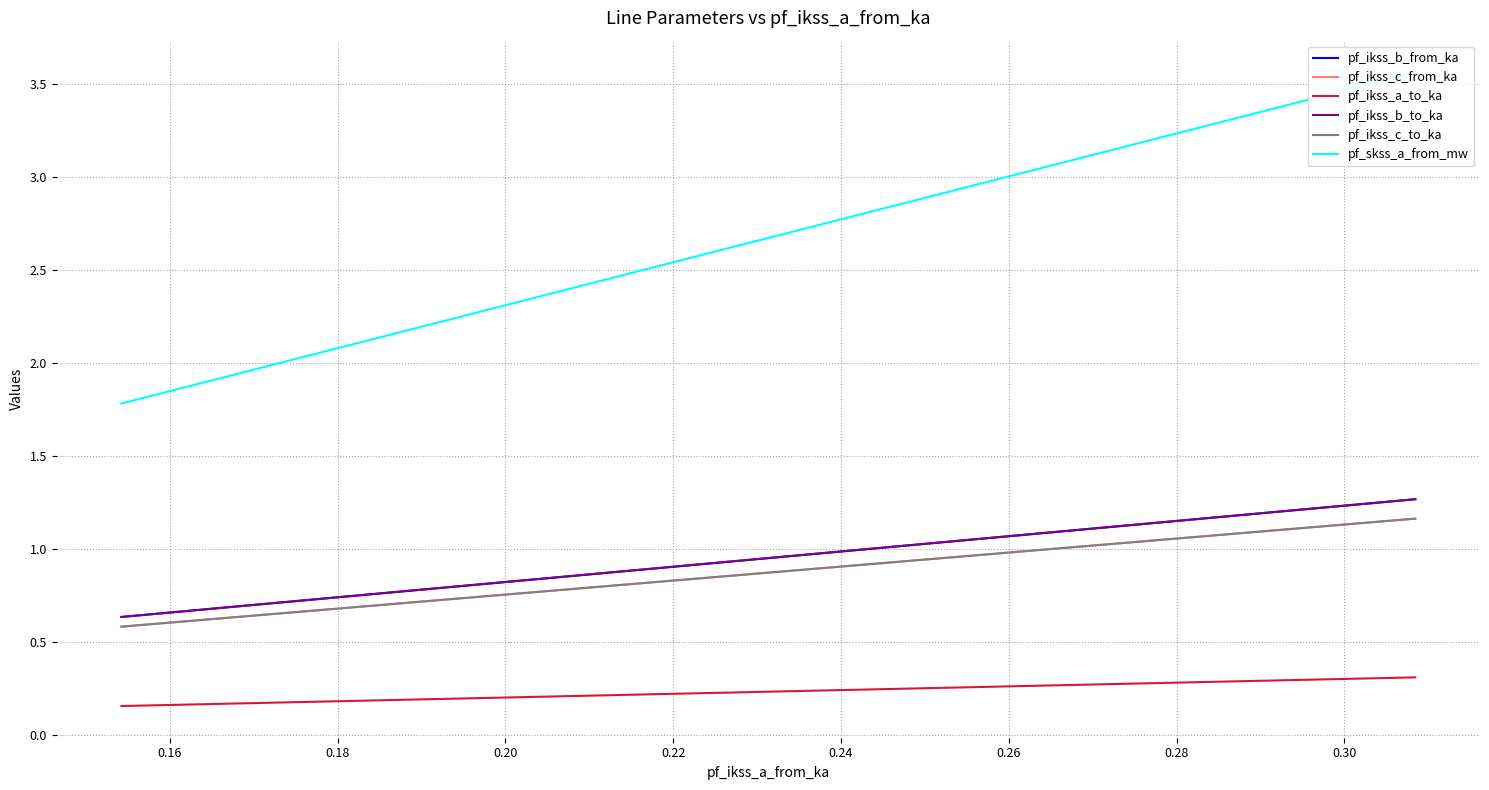

At 0.16, list the series in order from largest to smallest.

pf_skss_a_from_mw, pf_ikss_b_from_ka, pf_ikss_b_to_ka, pf_ikss_c_from_ka, pf_ikss_c_to_ka, pf_ikss_a_to_ka